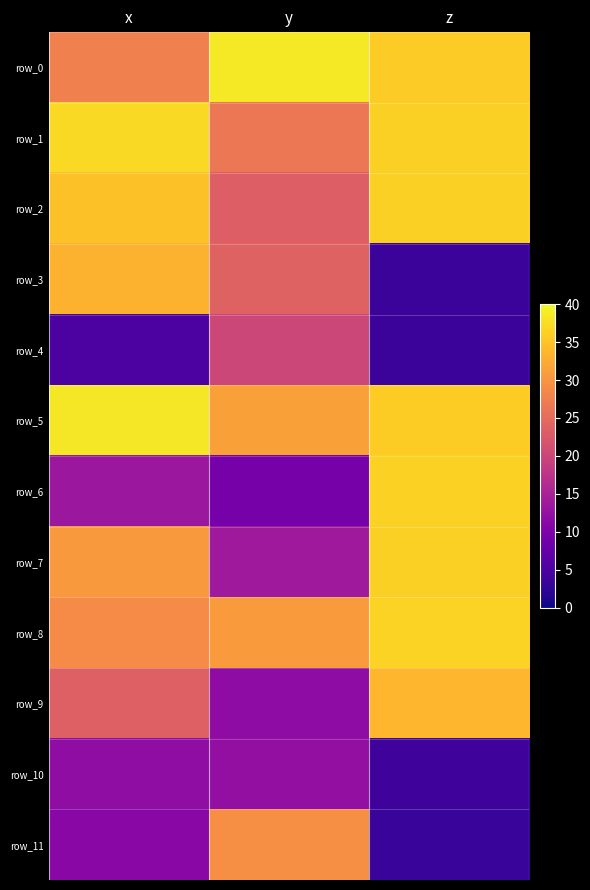

Rank the series at z from lowest to highest value.

row_11, row_4, row_3, row_10, row_9, row_0, row_5, row_2, row_7, row_1, row_6, row_8